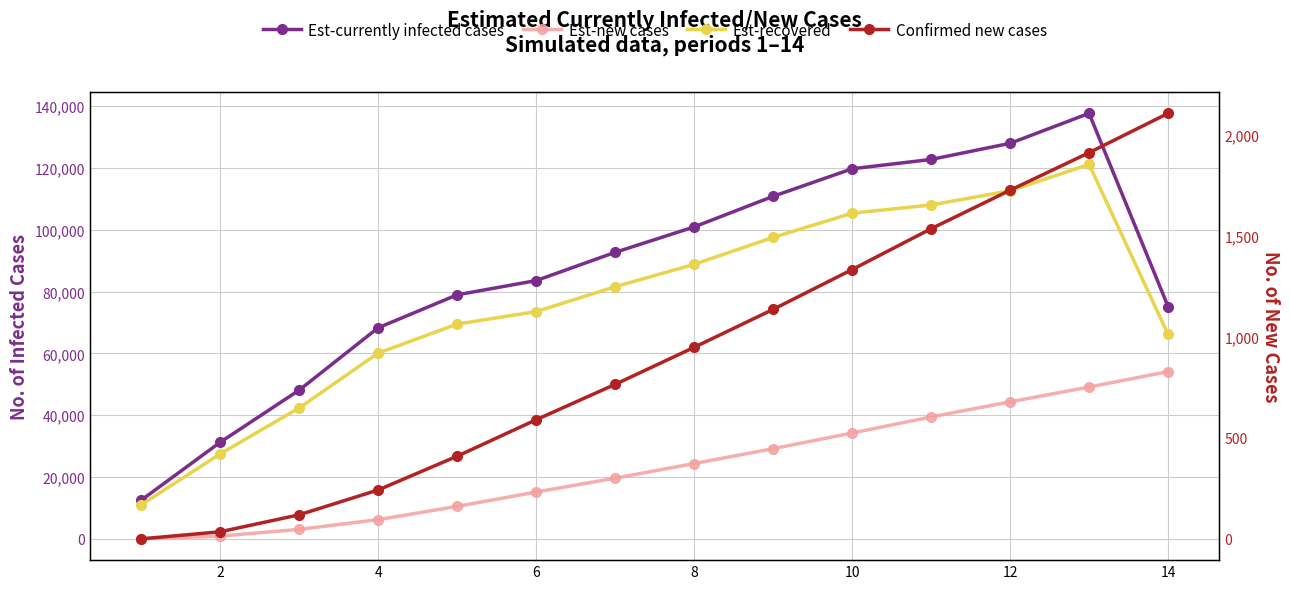

How many distinct data groups are displayed?

4